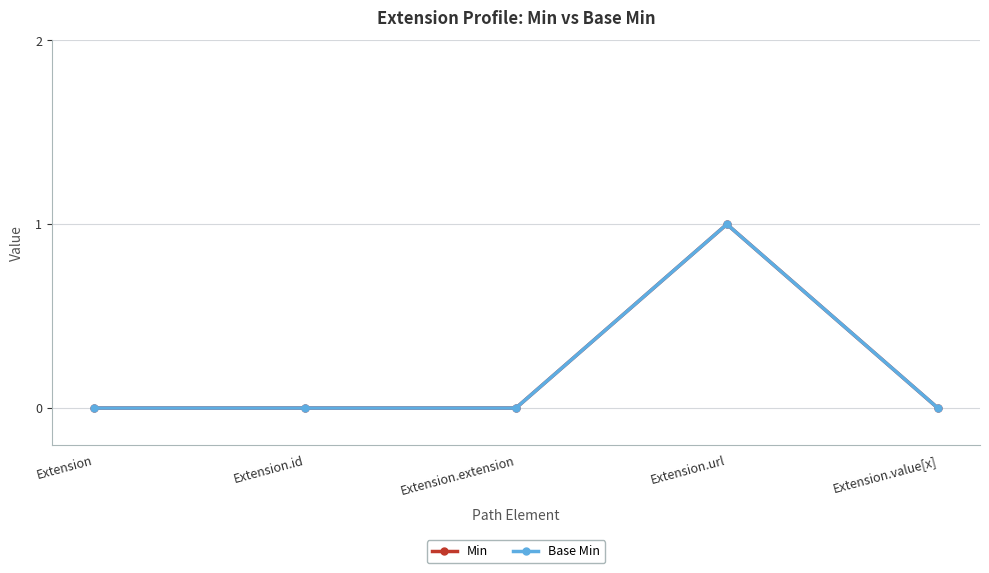

Which series has the largest total across all categories?

Min